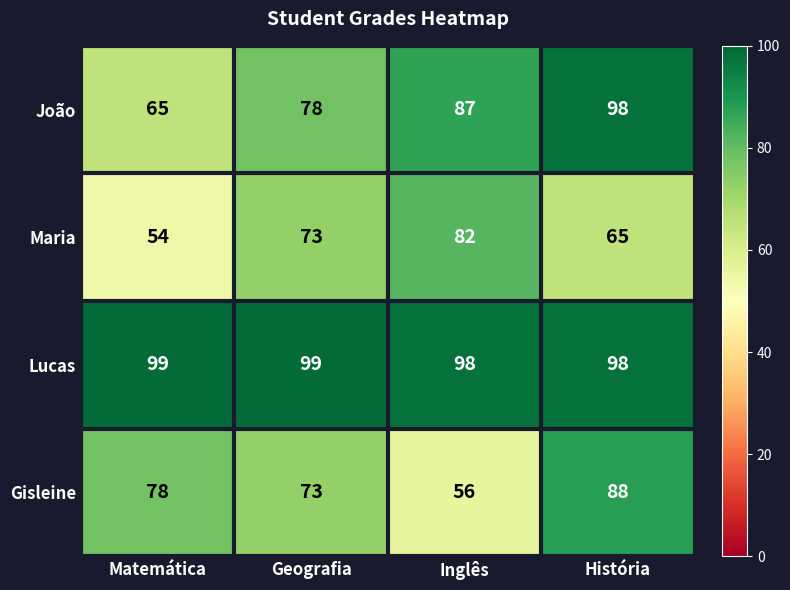

Count the number of data series in this chart.

4